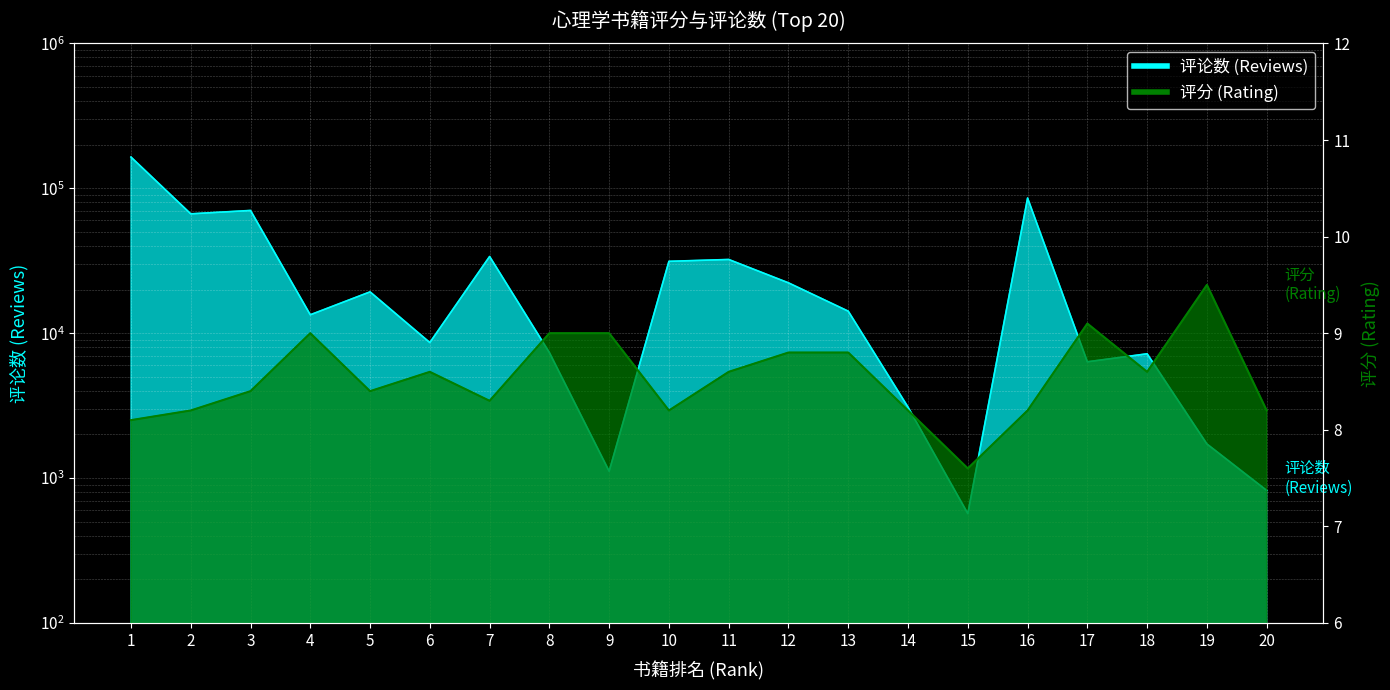

What is the value of the 评分 (Rating) point at the 10th from the left?

8.2